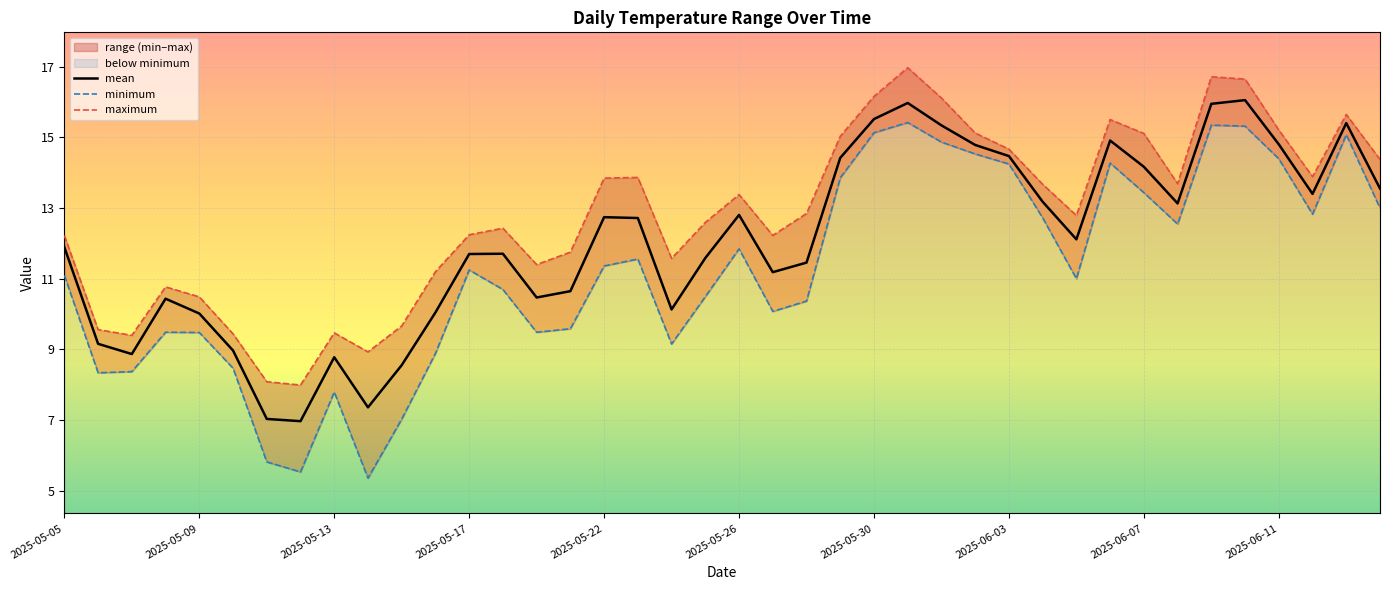

What is the value of the mean point at the 23rd from the left?

11.5